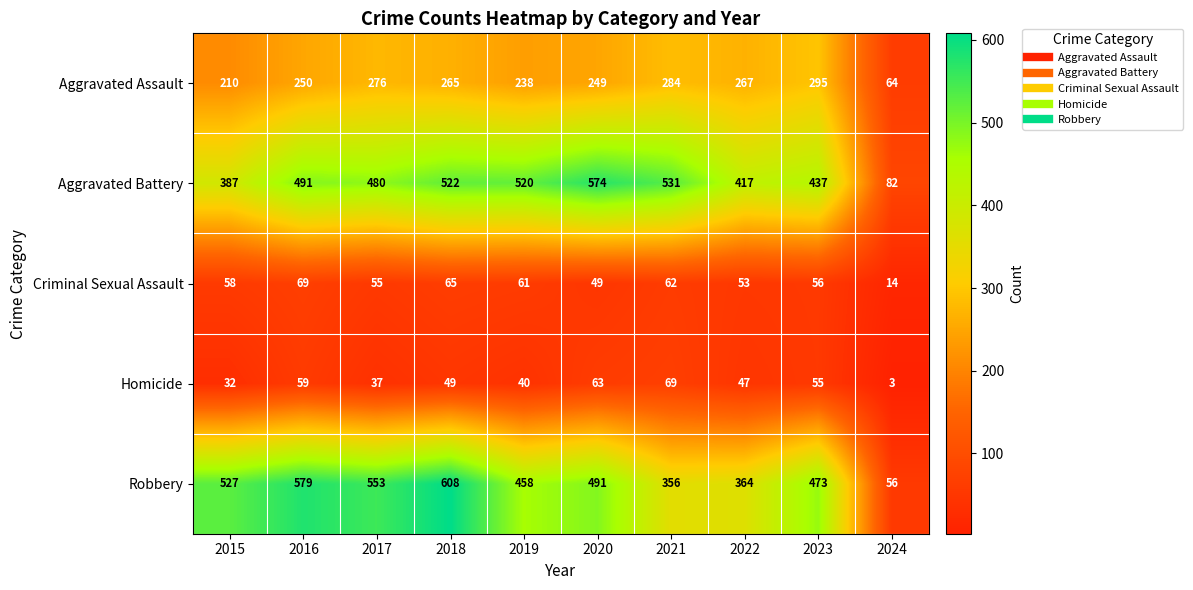

What is the difference between the Criminal Sexual Assault values at 2022 and 2019?

8